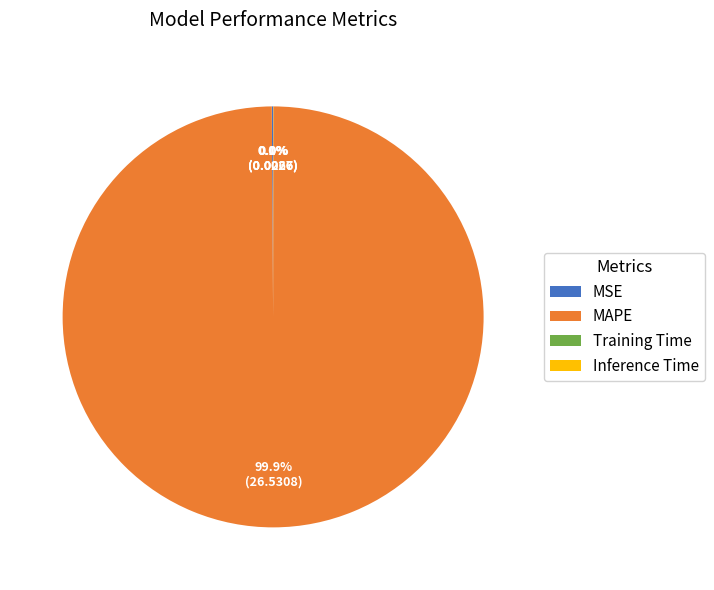

To the nearest percent, what percentage of the pie is MAPE?

100%